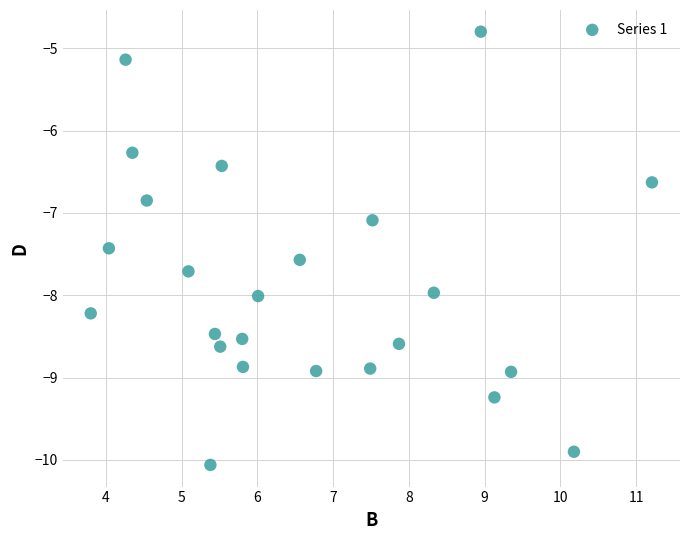

What is the range of X values (max minus min)?

7.4